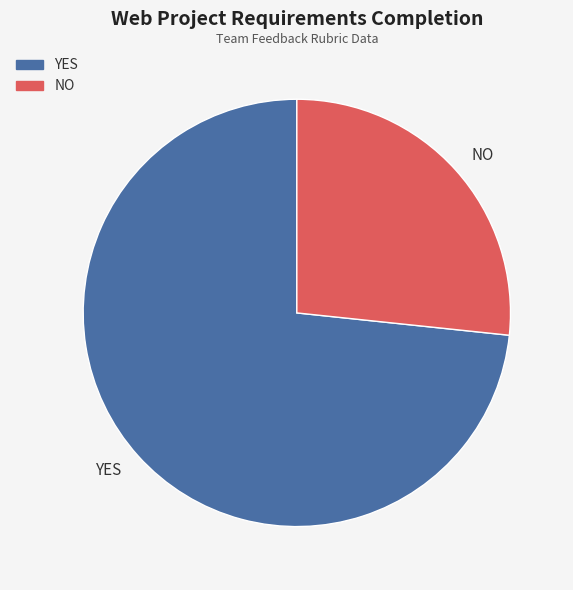

Which category accounts for the majority?

YES